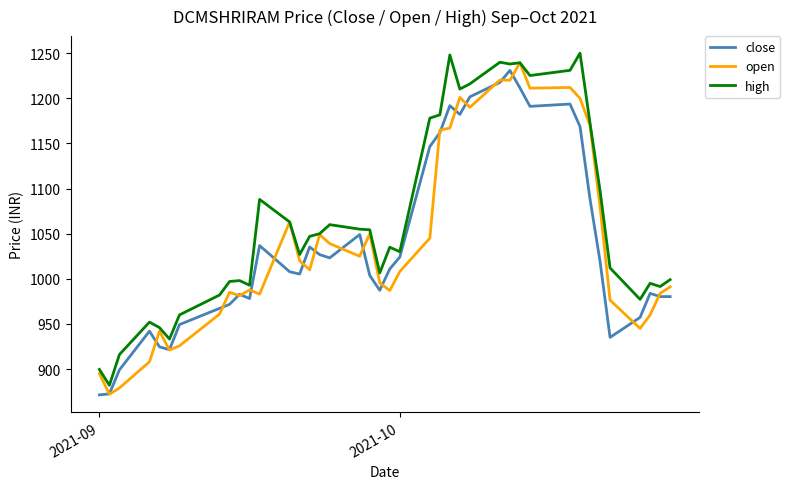

Which series has the largest total across all categories?

high